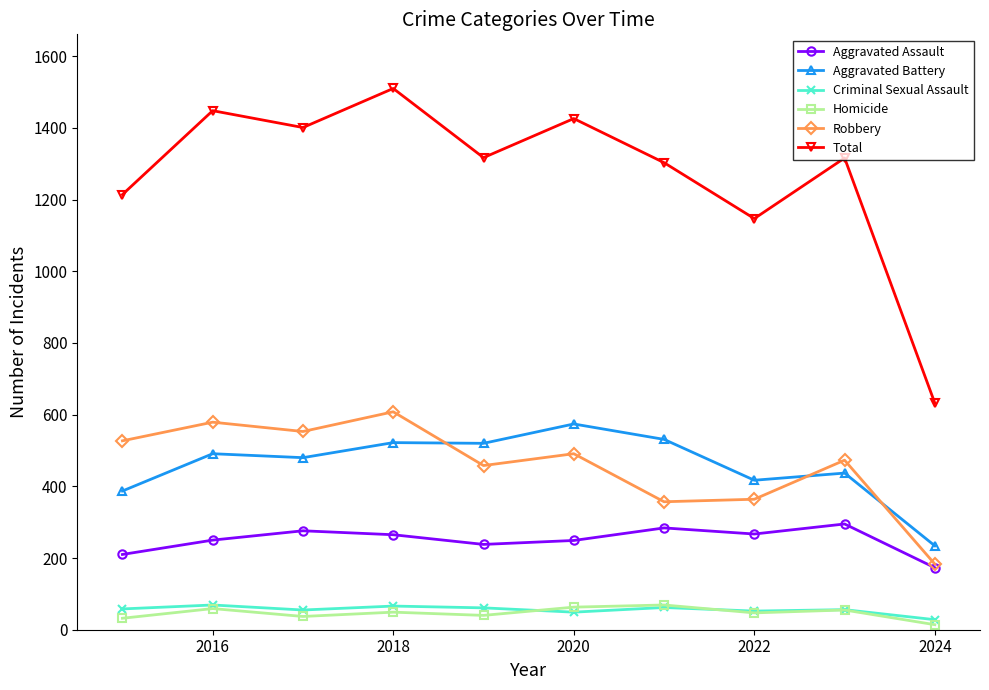

True or false: Robbery and Criminal Sexual Assault intersect in this chart.

False